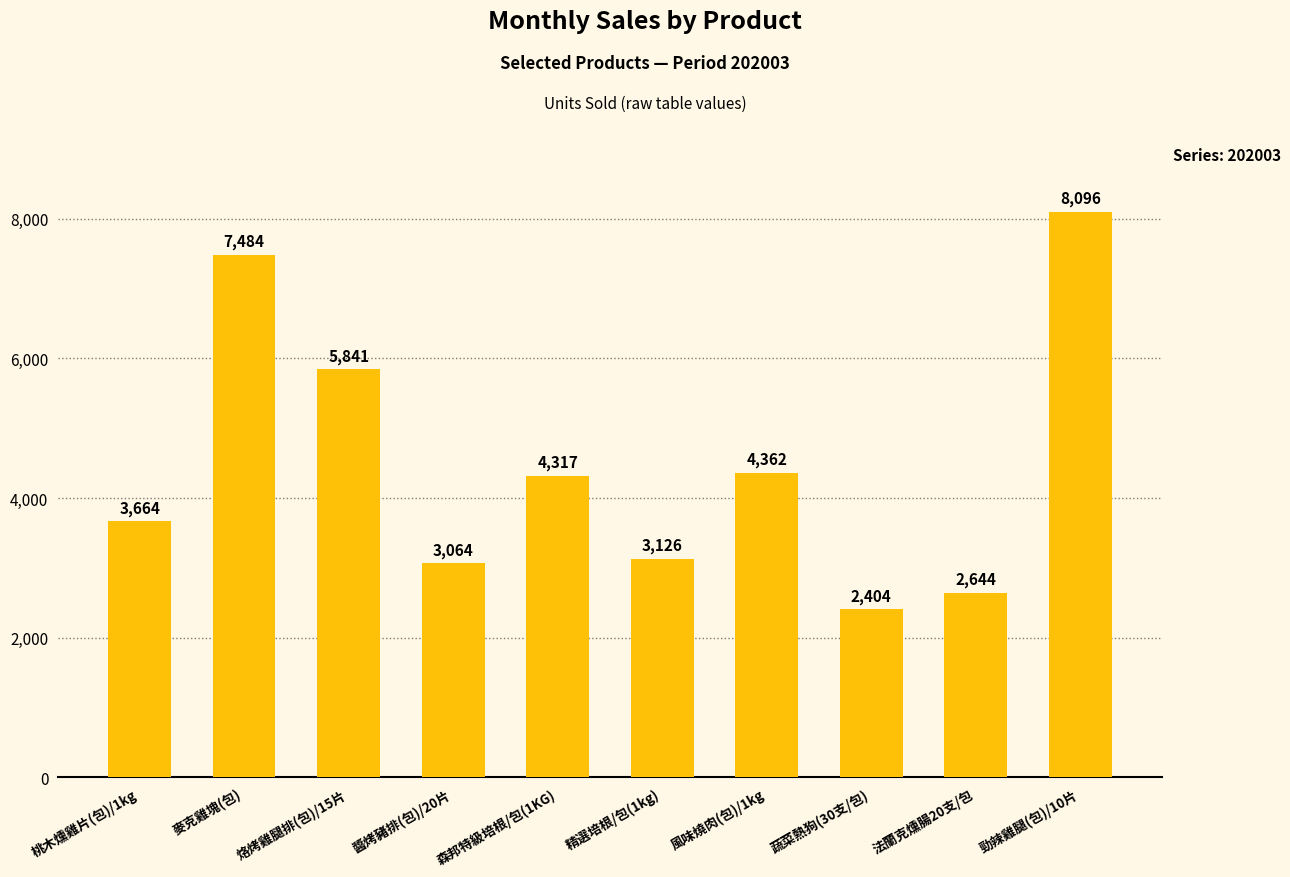

What is the label of the 4th bar from the right?

風味燒肉(包)/1kg